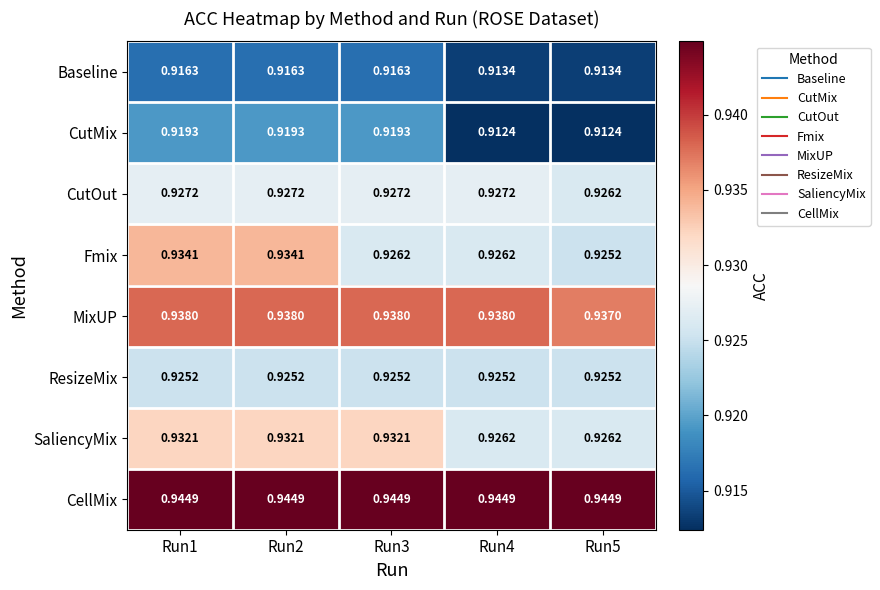

Which series has the largest total across all categories?

CellMix